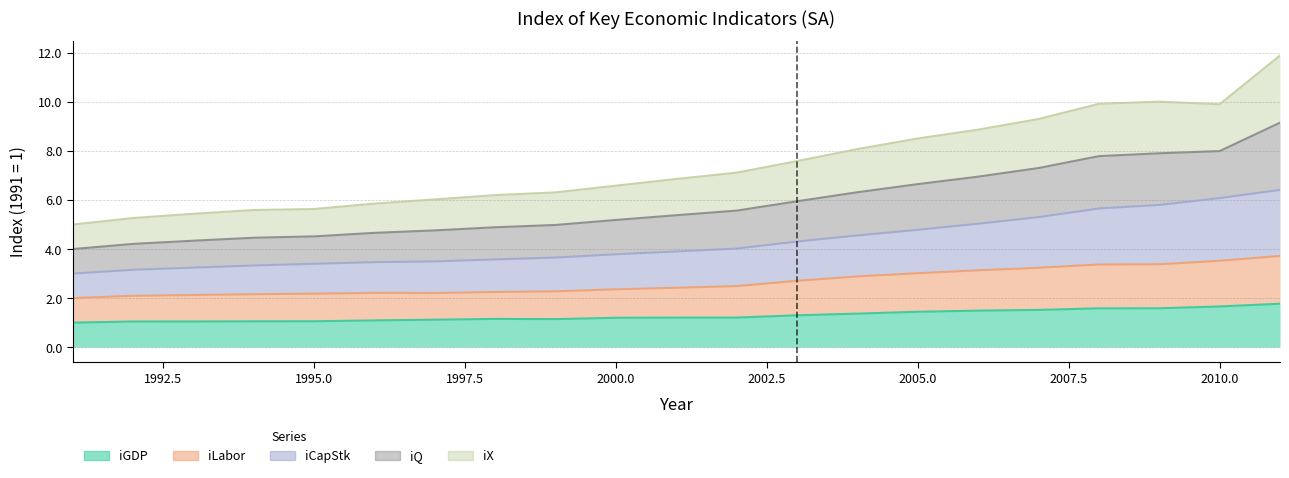

At which label does iQ reach its peak?

2011